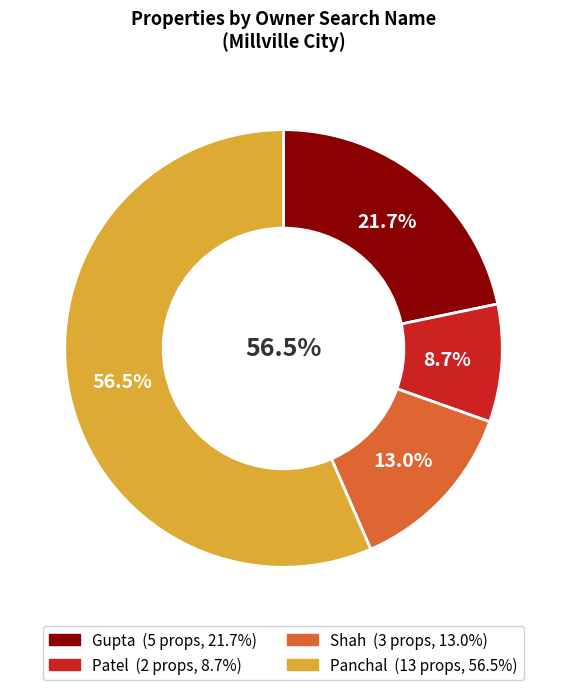

To the nearest percent, what is the average slice percentage?

25%